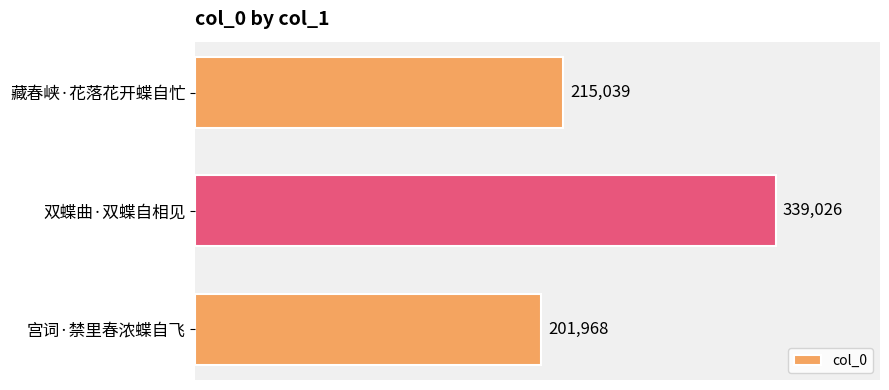

What is the label of the 1st bar from the top?

藏春峡·花落花开蝶自忙